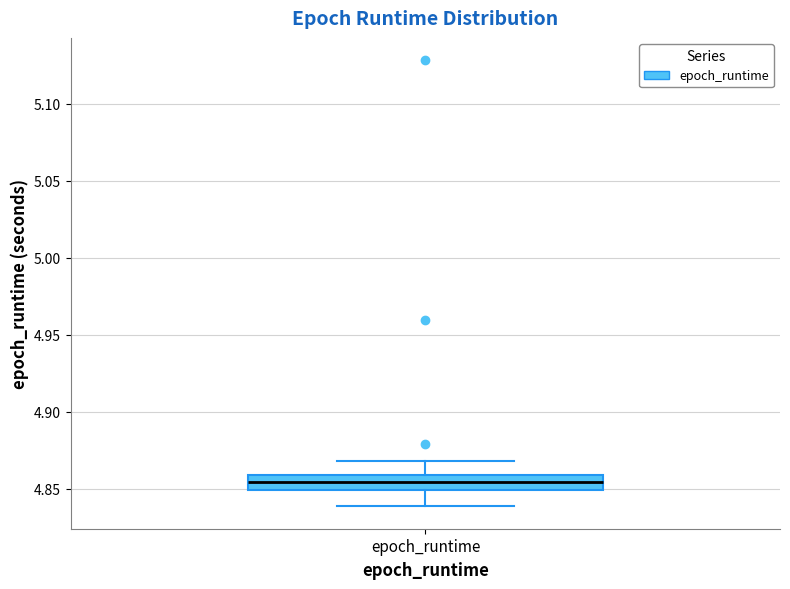

Read this box plot against the y-axis: the position of the median line, the range covered by the box, and the ends of both whiskers. The values are not printed on the chart, so give them approximately, as read against the axis.

median 4.855, box 4.850 to 4.860, whiskers 4.840 to 4.870